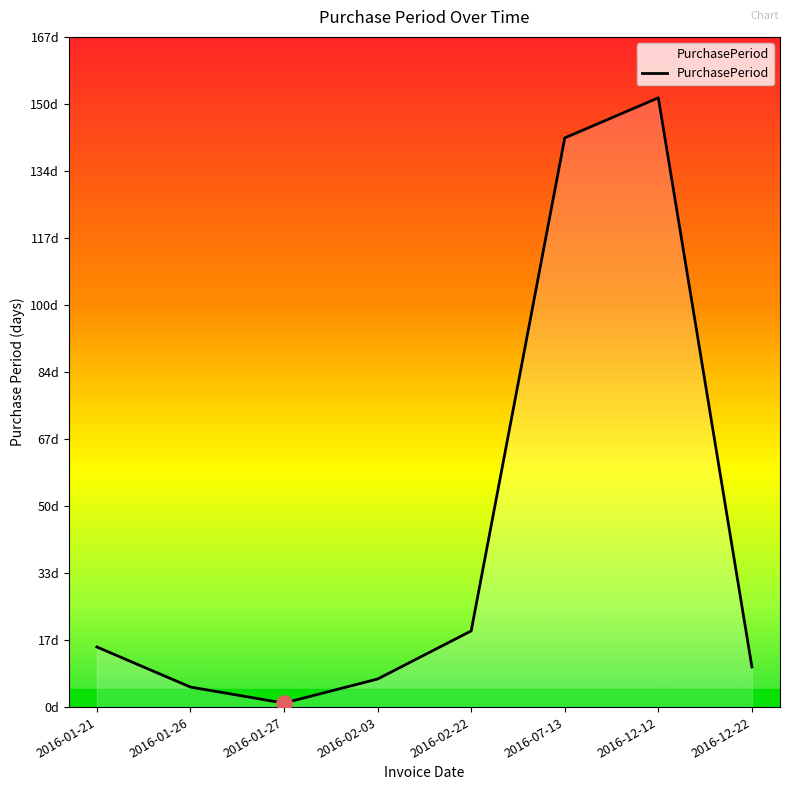

What is the change in value from 2016-02-22 to 2016-07-13?

+123